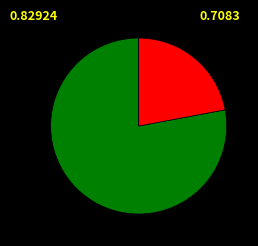

Is there a majority slice in this chart?

Yes